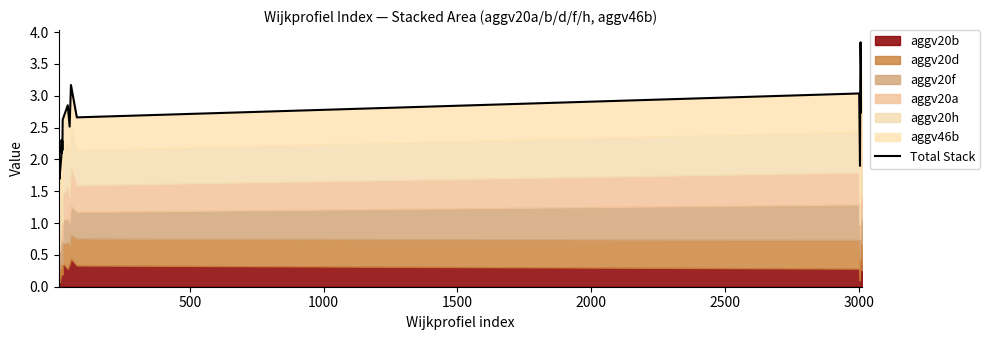

How many points are higher than both their immediate neighbors (excluding endpoints)?

7